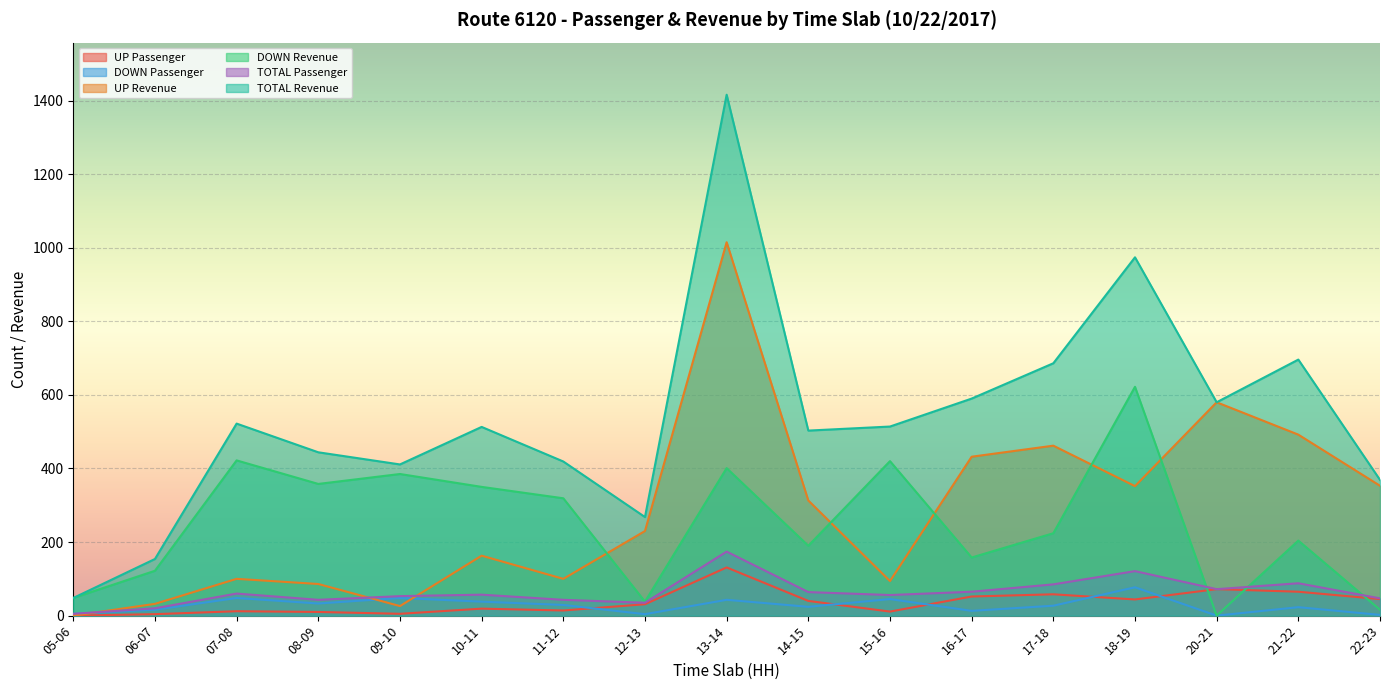

What position from the right is 12-13?

10